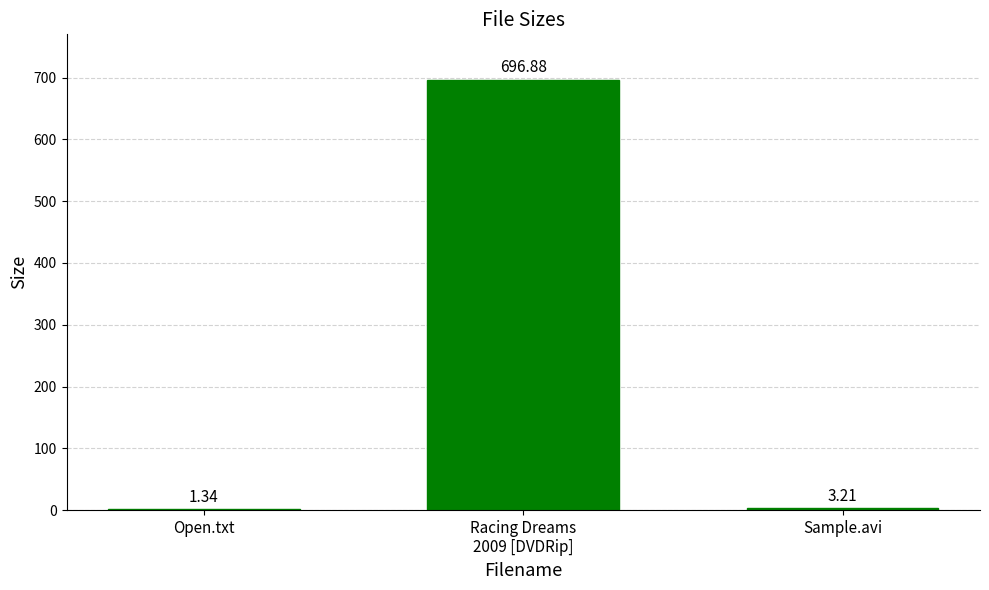

At which label is the value closest to 349?

Sample.avi